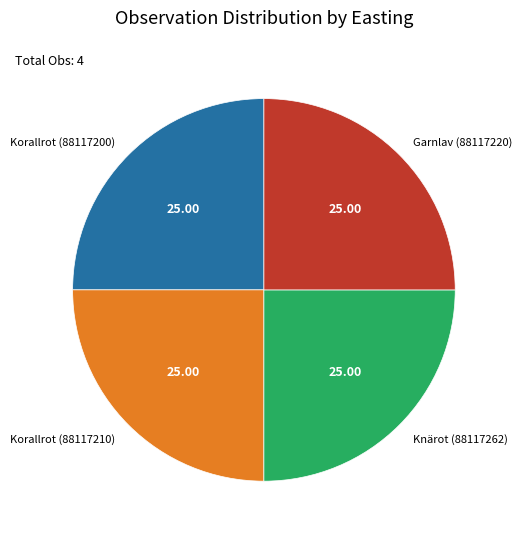

How many segments does this pie chart have?

4